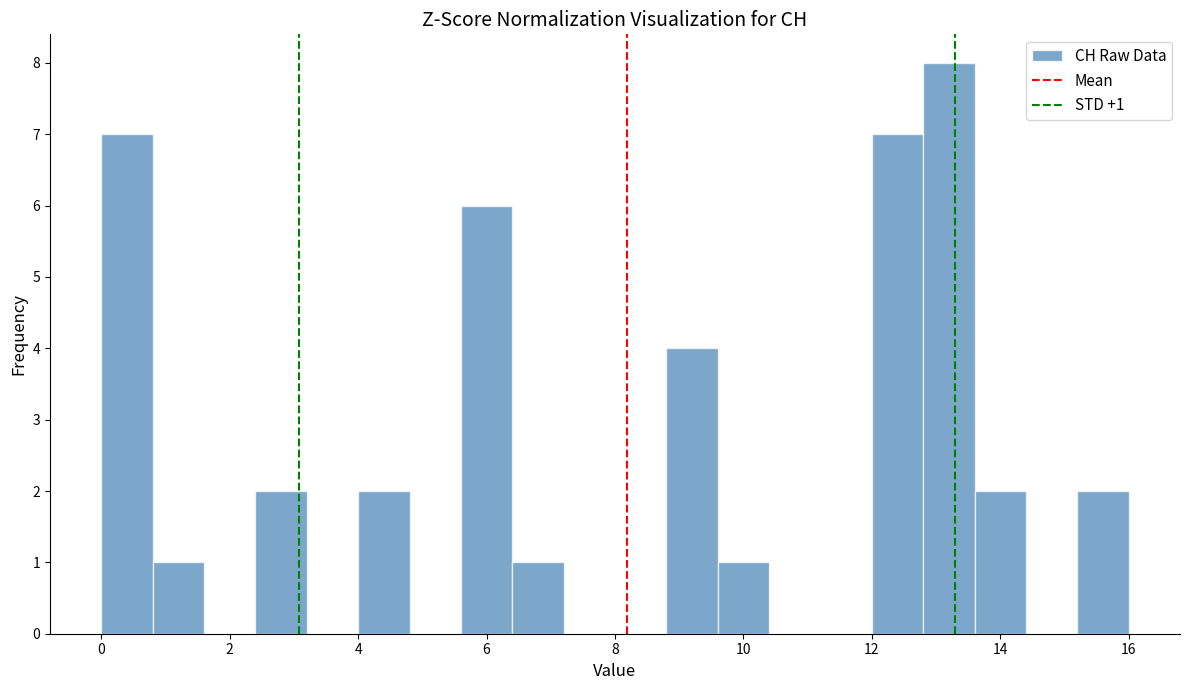

Which range on the x-axis has the tallest bar?

12.8 to 13.6